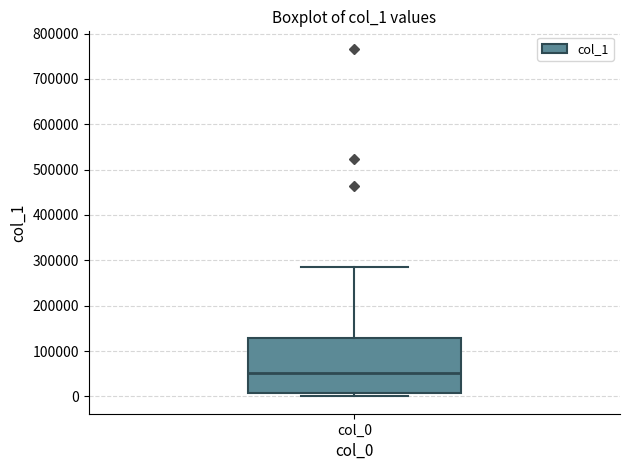

Read this box plot against the y-axis: the position of the median line, the range covered by the box, and the ends of both whiskers. The values are not printed on the chart, so give them approximately, as read against the axis.

median 50000, box 10000 to 130000, whiskers 0 to 280000